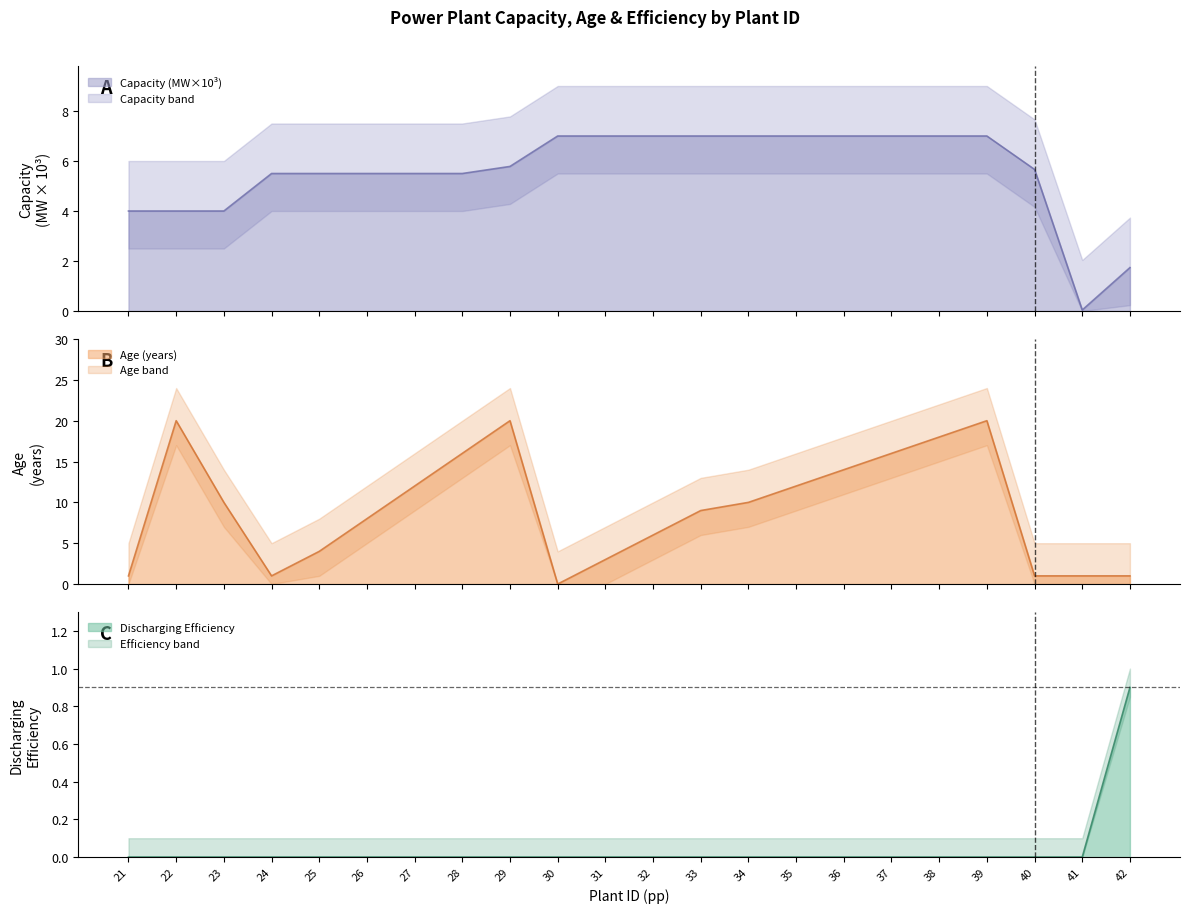

At which category does Age reach its first local peak?

22